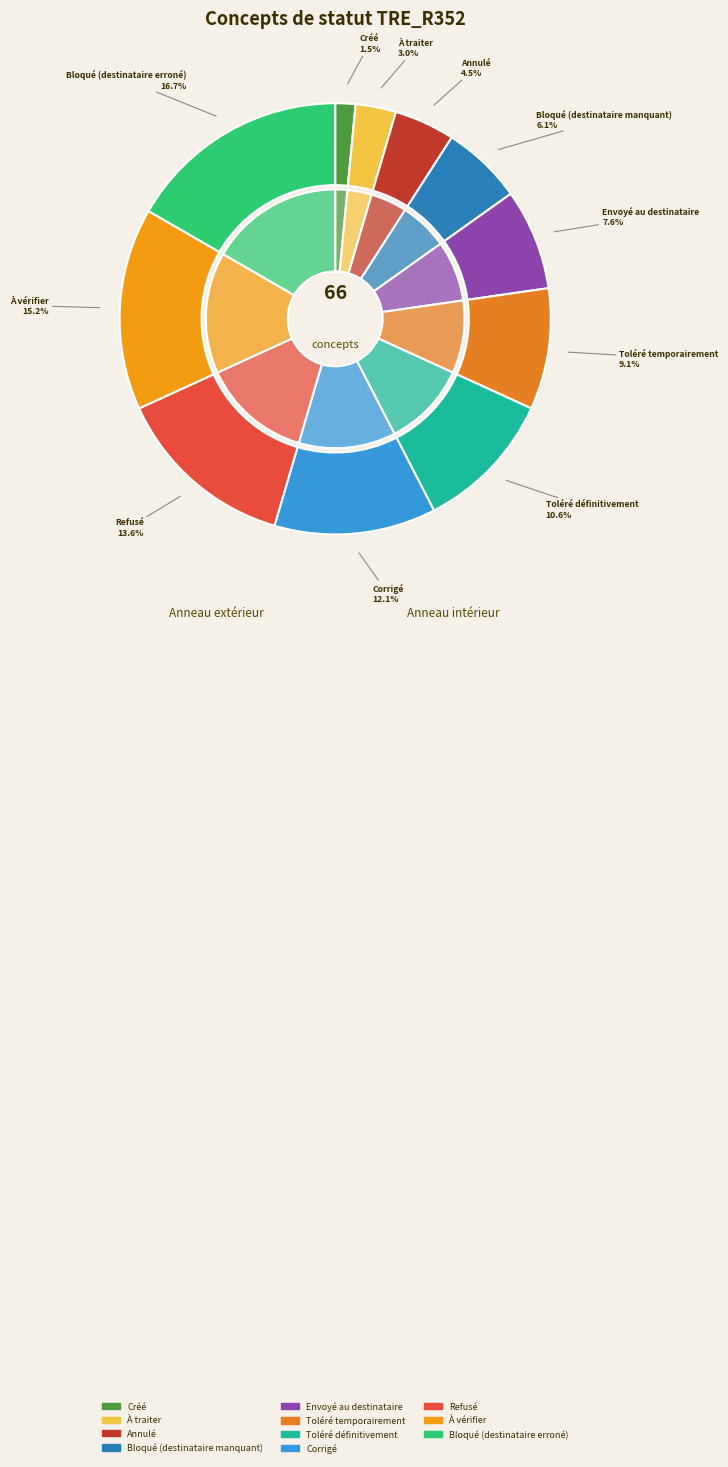

To the nearest percent, what is the difference between the Toléré définitivement and Corrigé slice percentages?

2%